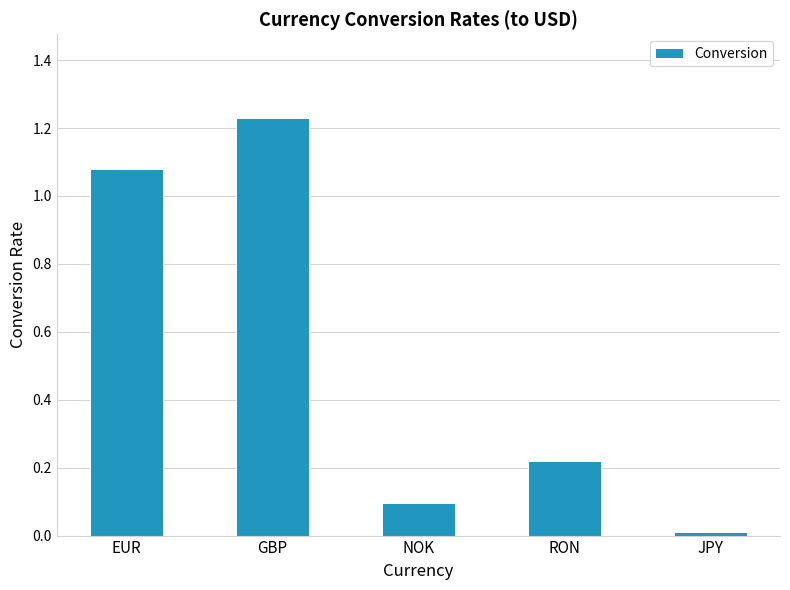

What is the average value?

0.5